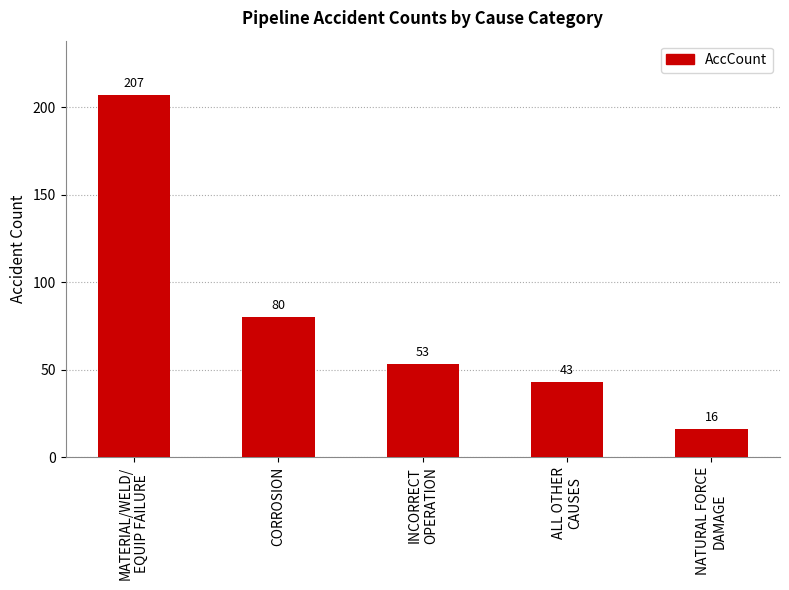

The value at MATERIAL/WELD/
EQUIP FAILURE is 50. True or false?

False